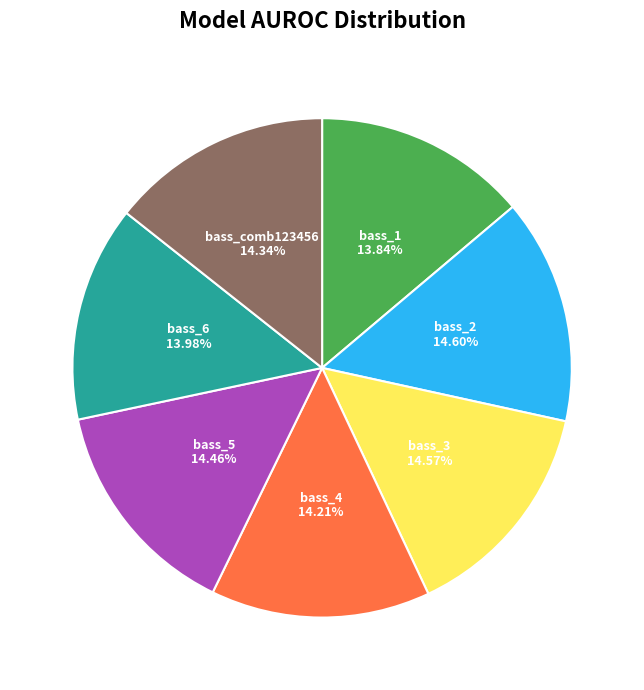

Is there any slice that represents more than half of the pie?

No